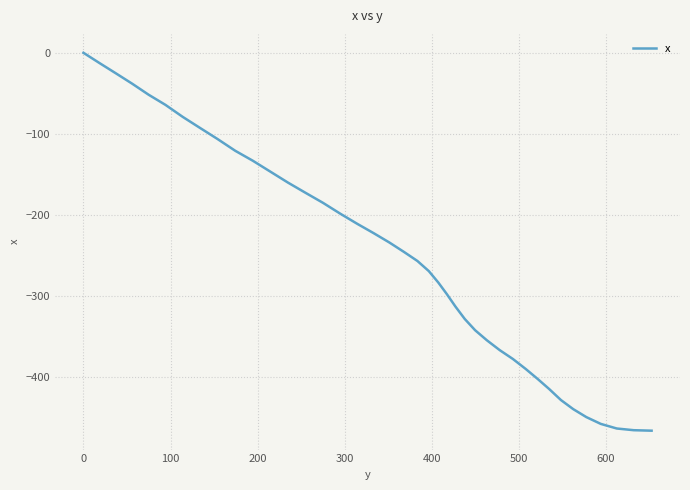

What is the difference between the maximum and minimum values?

466.5